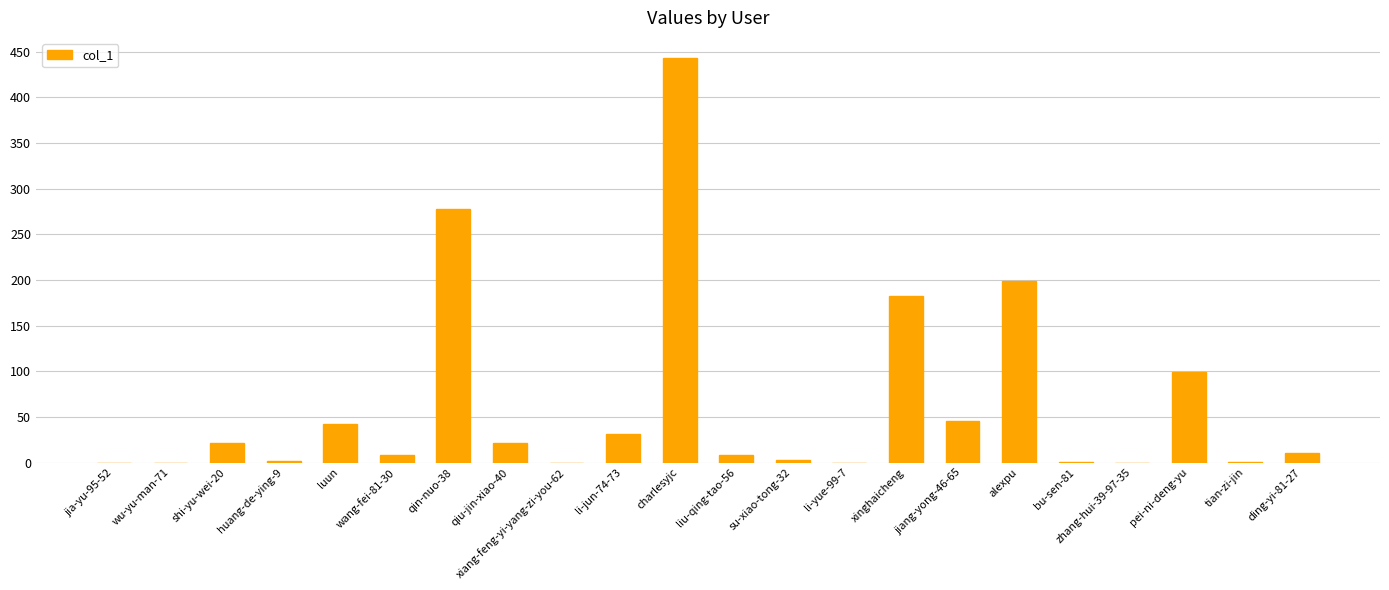

Which label corresponds to the largest value in the chart?

charlesyjc